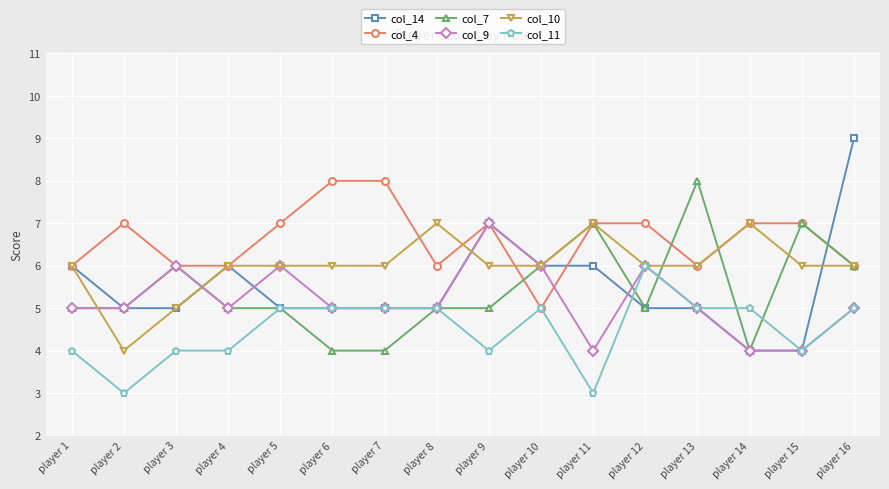

What is the difference between the maximum and minimum values in the col_10 series?

3